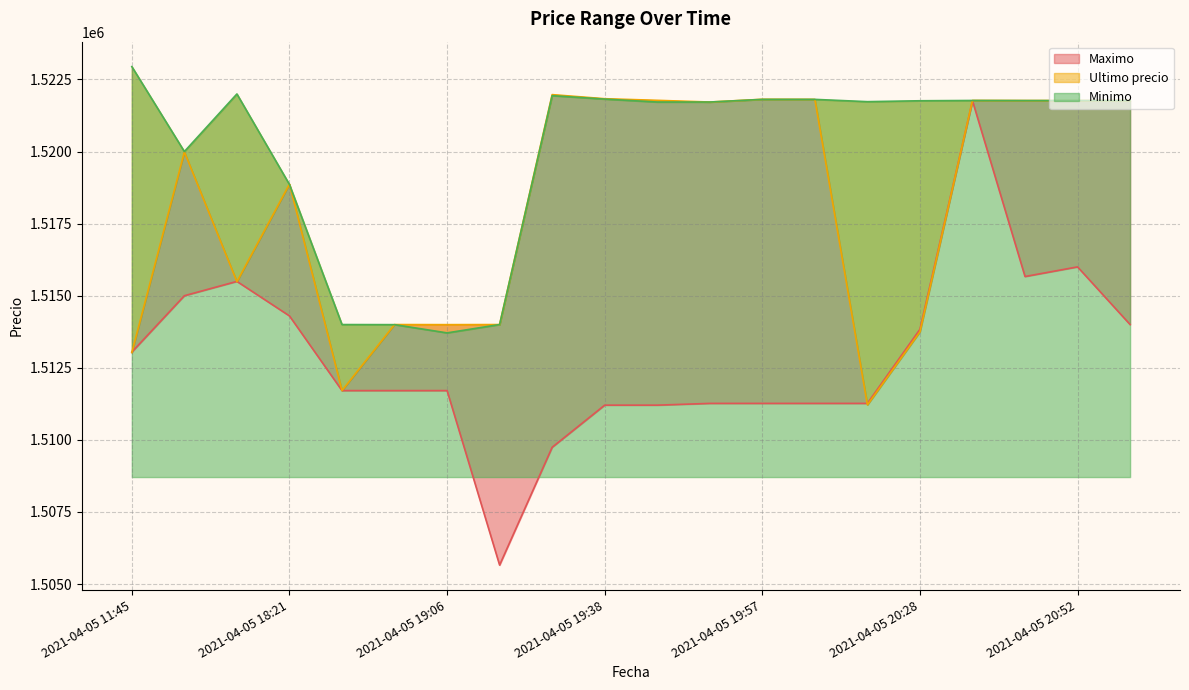

Between which two adjacent categories do Ultimo precio and Maximo first intersect?

2021-04-05 11:45 and 2021-04-05 16:00